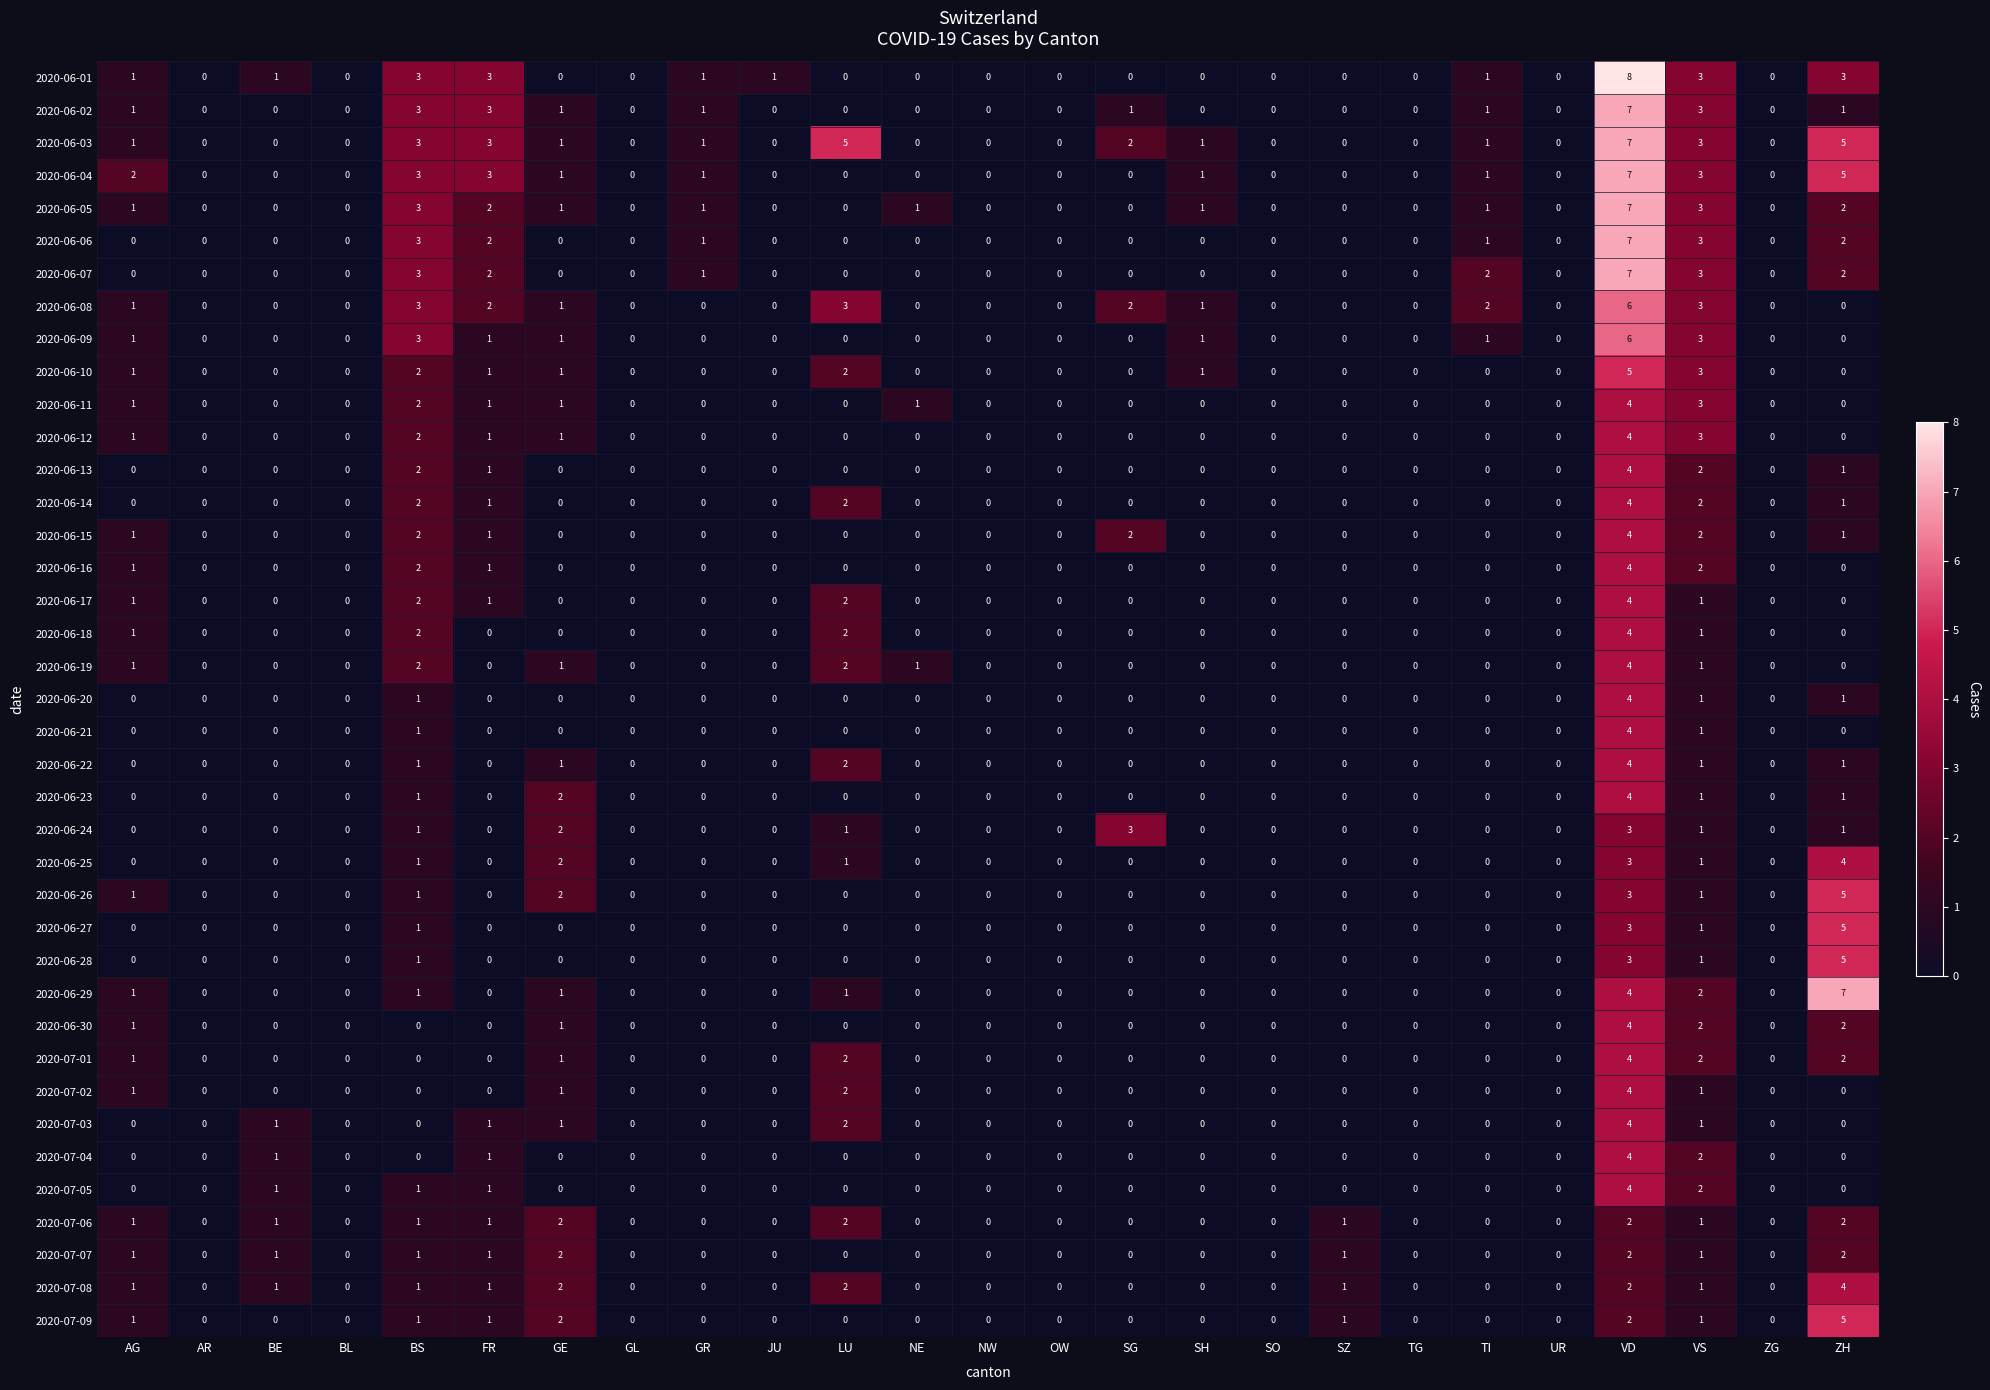

How many data points in 2020-06-09 are above 0?

8